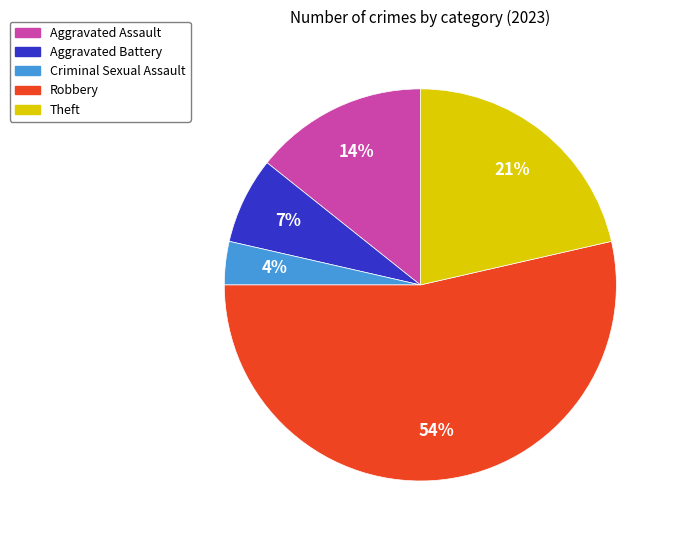

To the nearest percent, what portion does Aggravated Assault represent?

14%